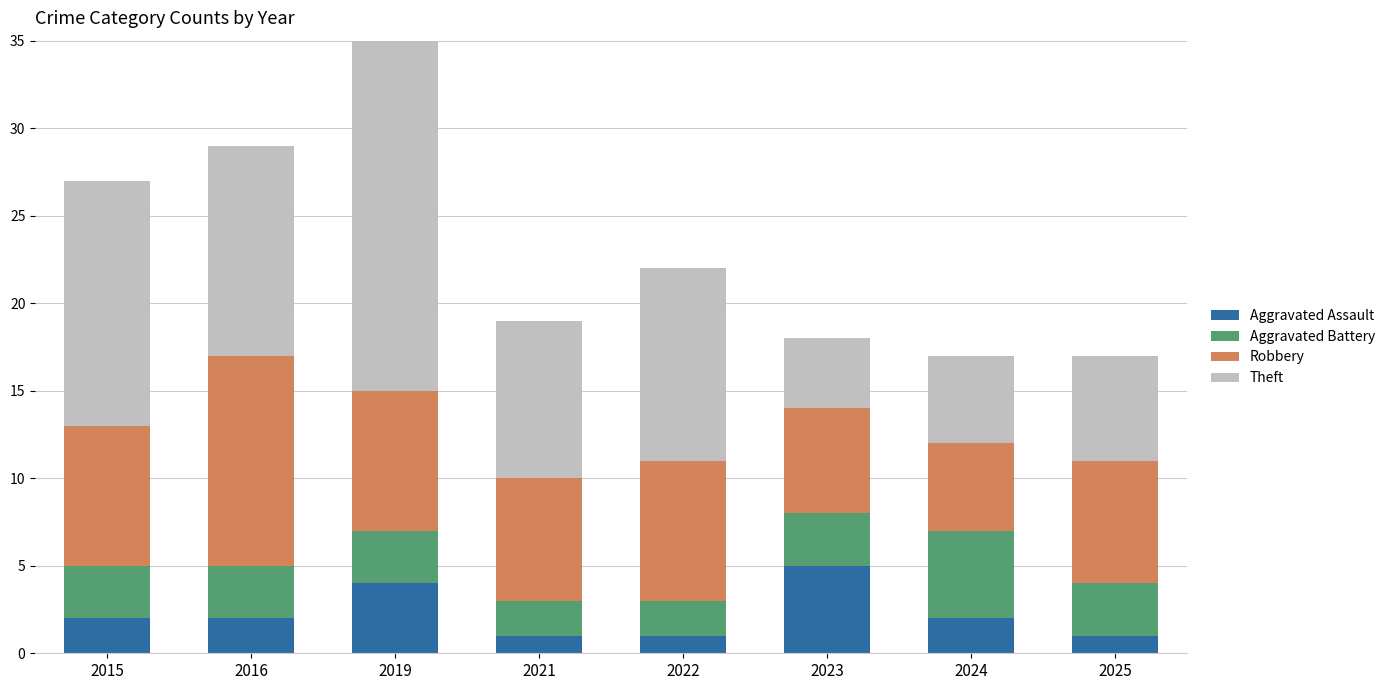

How many data points in Aggravated Battery are less than 3?

2